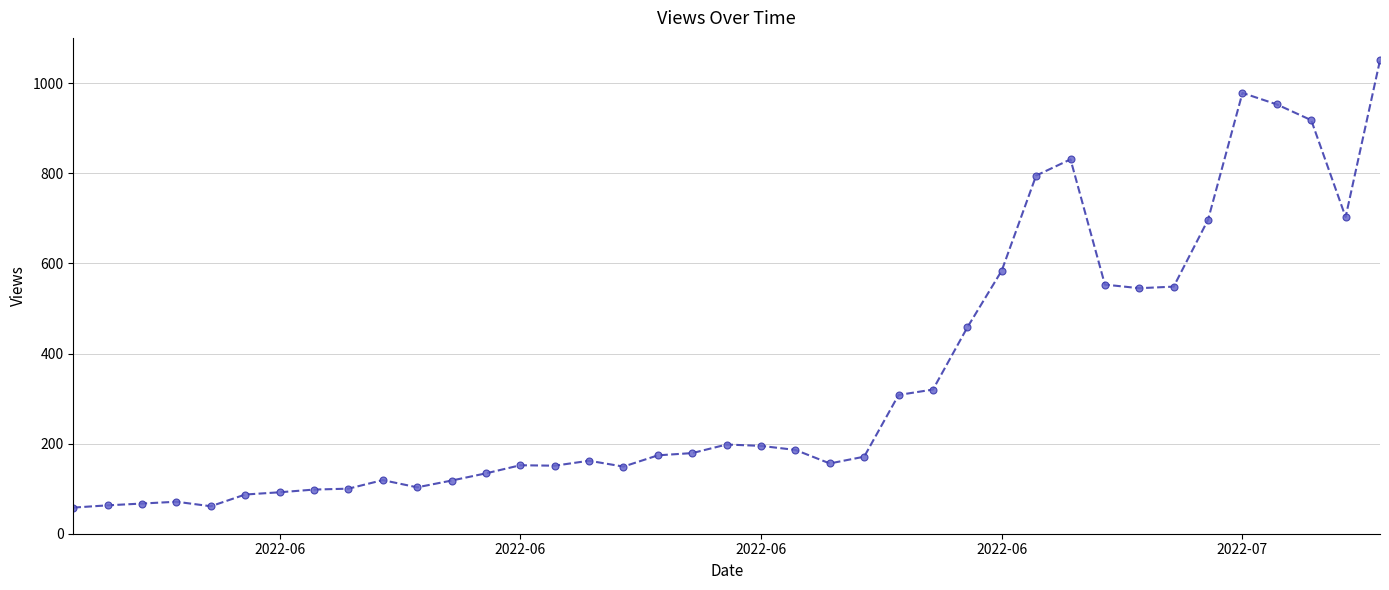

True or false: the data has more than 2 interior local peaks.

True